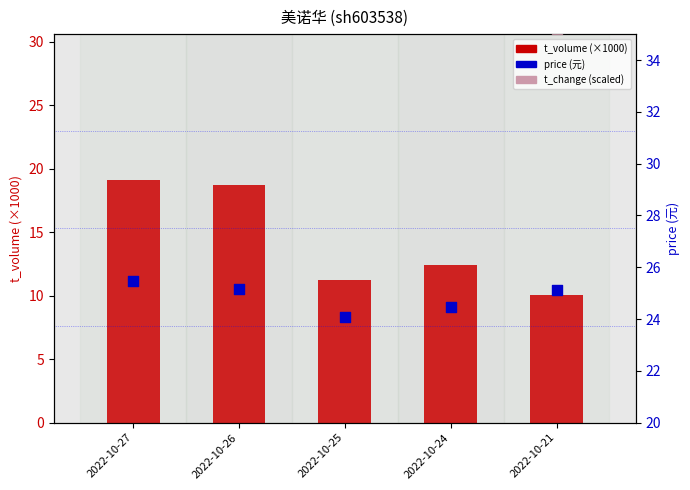

At how many categories does at least one series exceed 45?

2